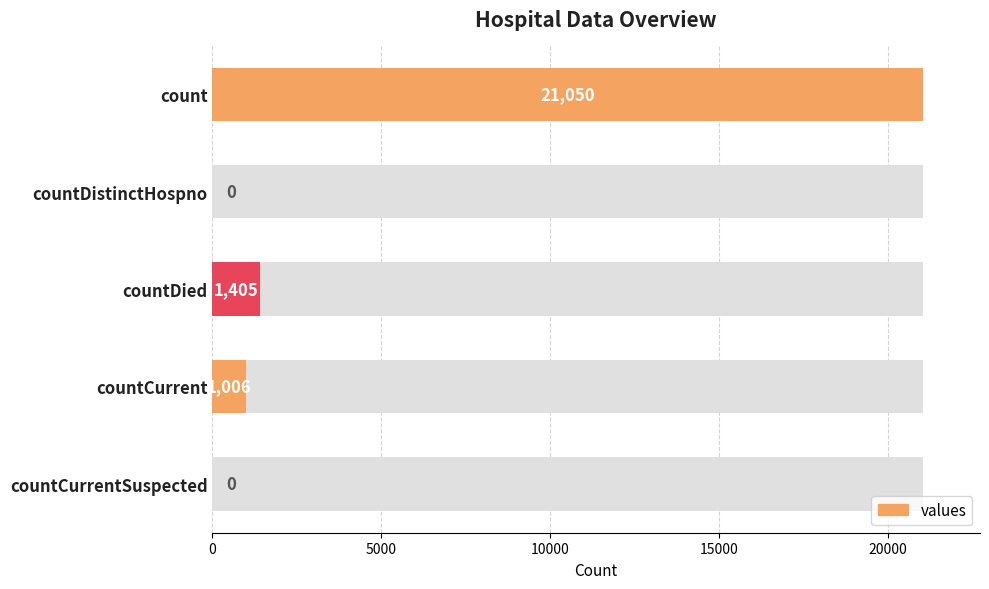

How many bars are there in total?

5